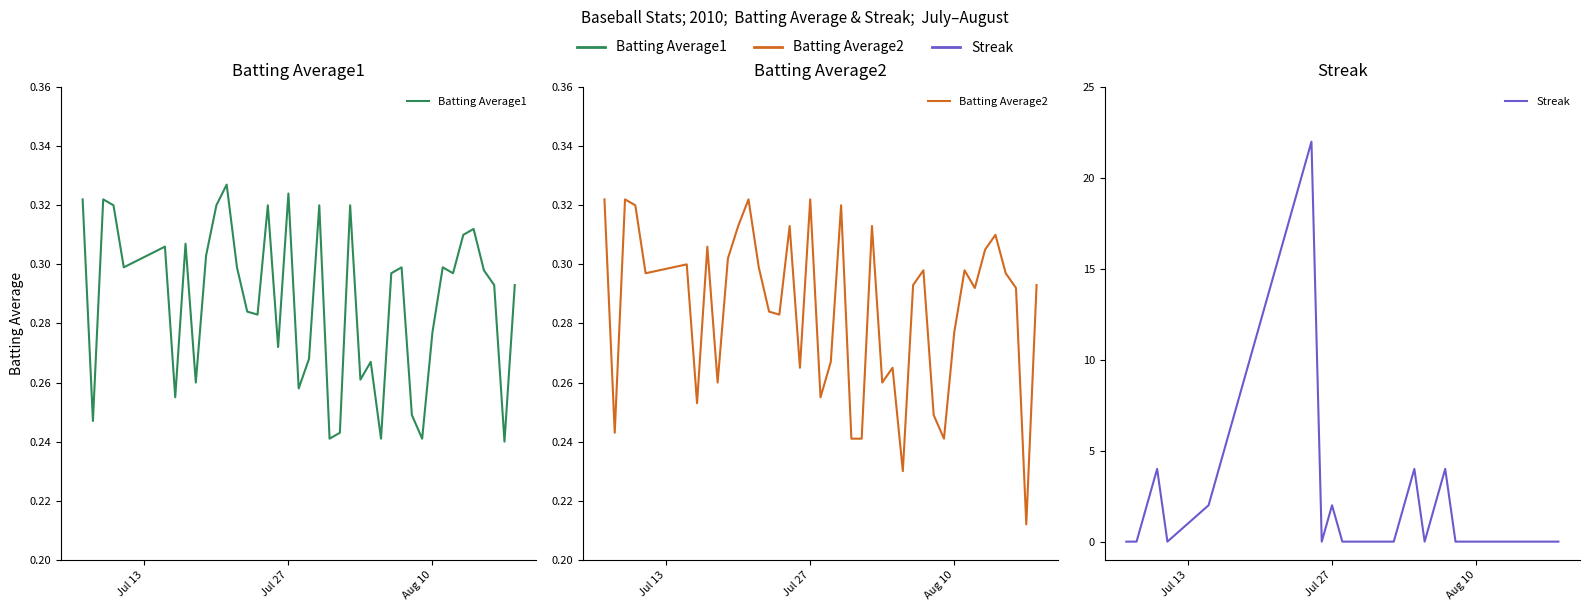

What is the sum of all Streak values?

152.0